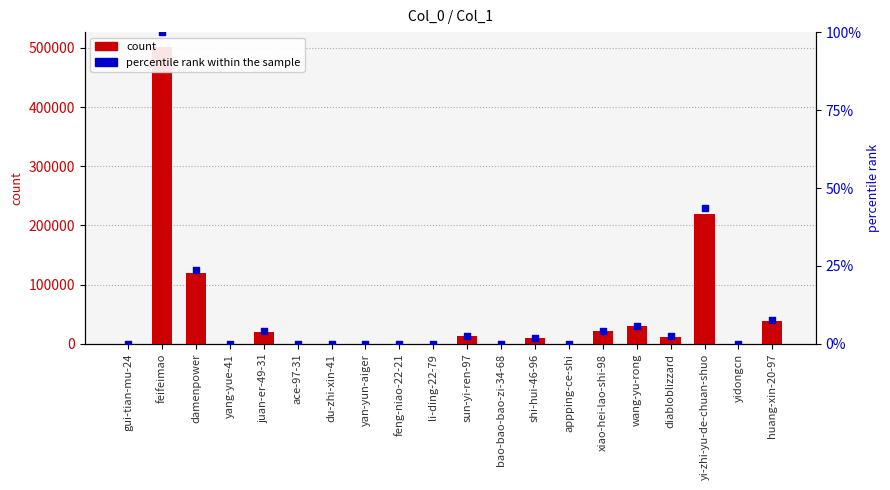

At how many categories does at least one series exceed 62574?

3